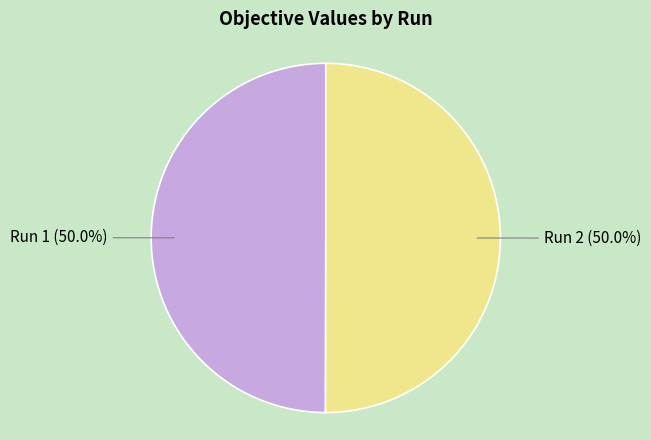

To the nearest percent, what portion does Run 1 represent?

50%